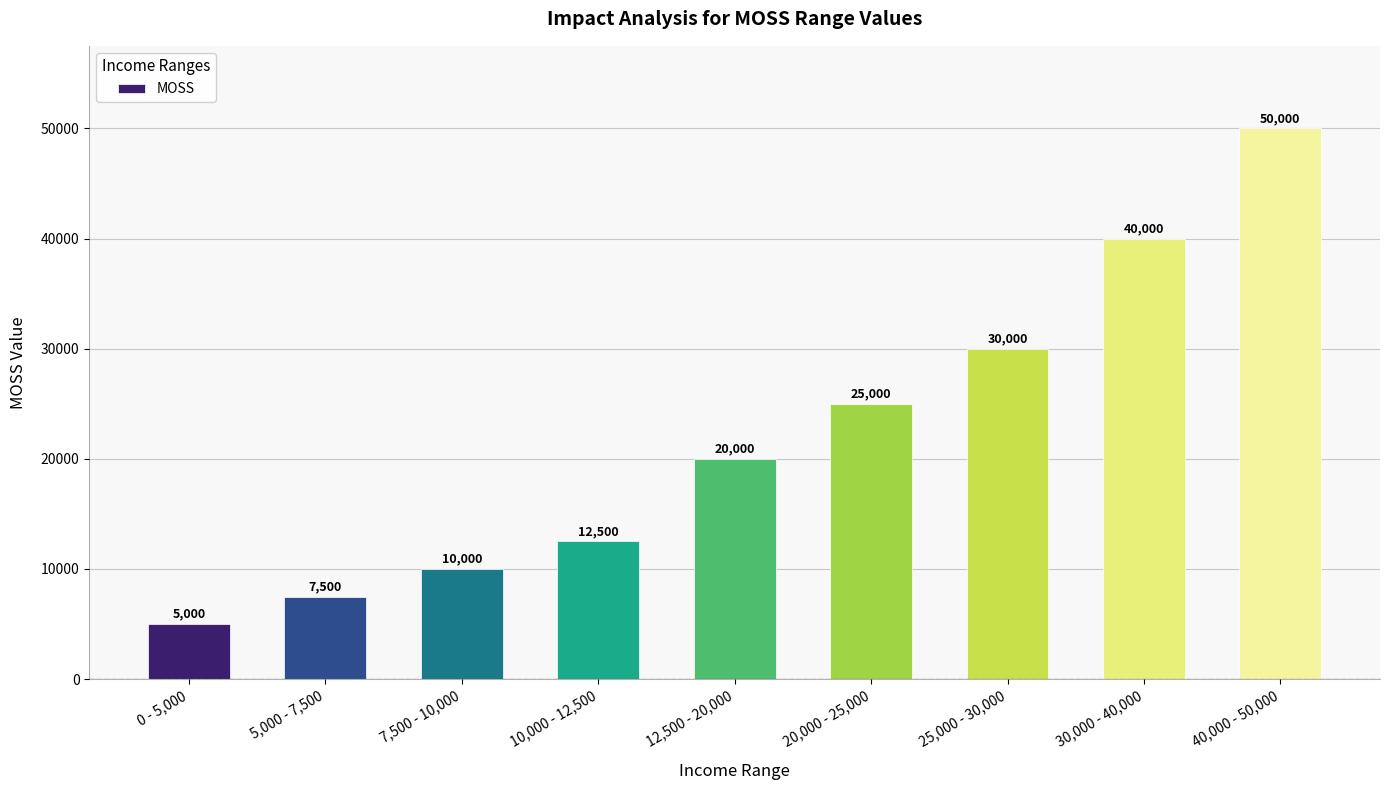

Where is the data nearest to the value 27500?

20,000 - 25,000